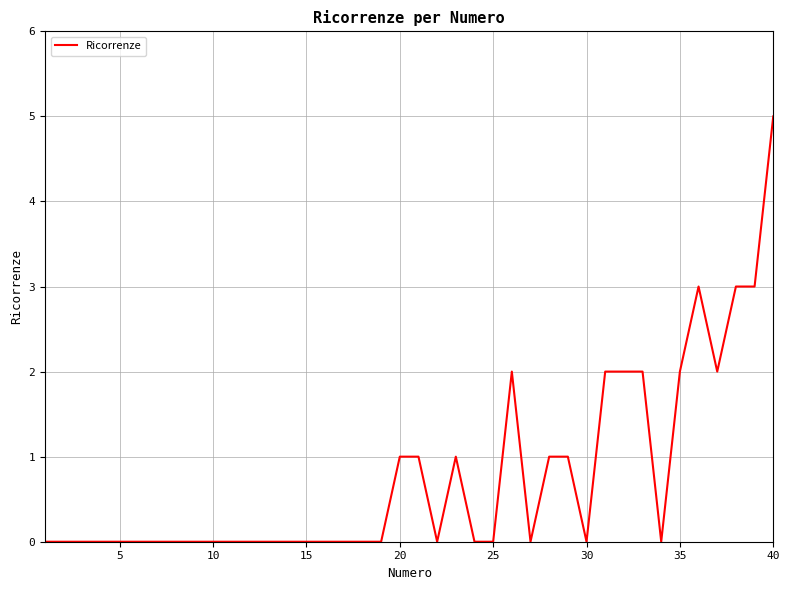

What is the difference between the maximum and minimum values?

5